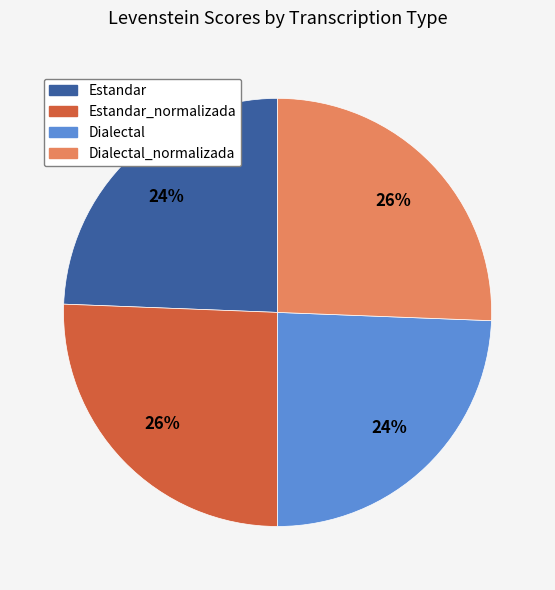

Does any single category account for the majority?

No